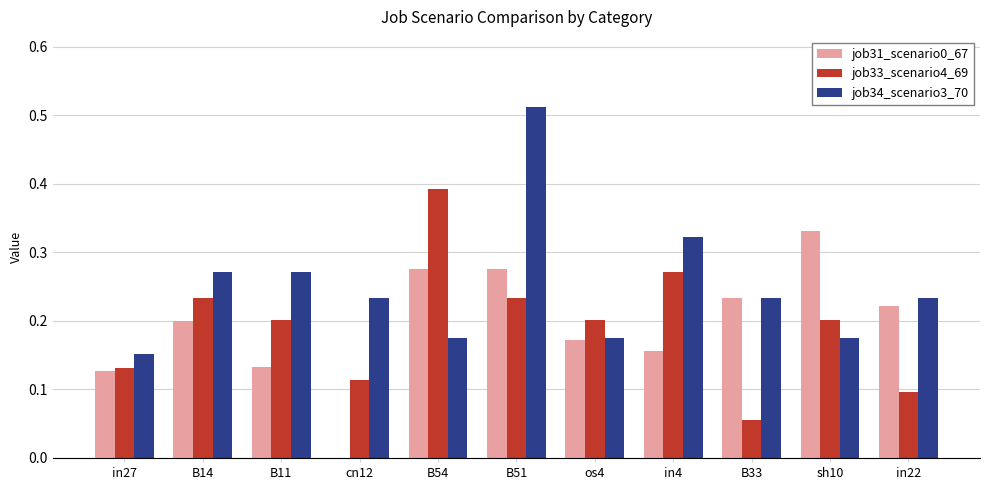

Which category has the highest value in the job31_scenario0_67 series?

sh10